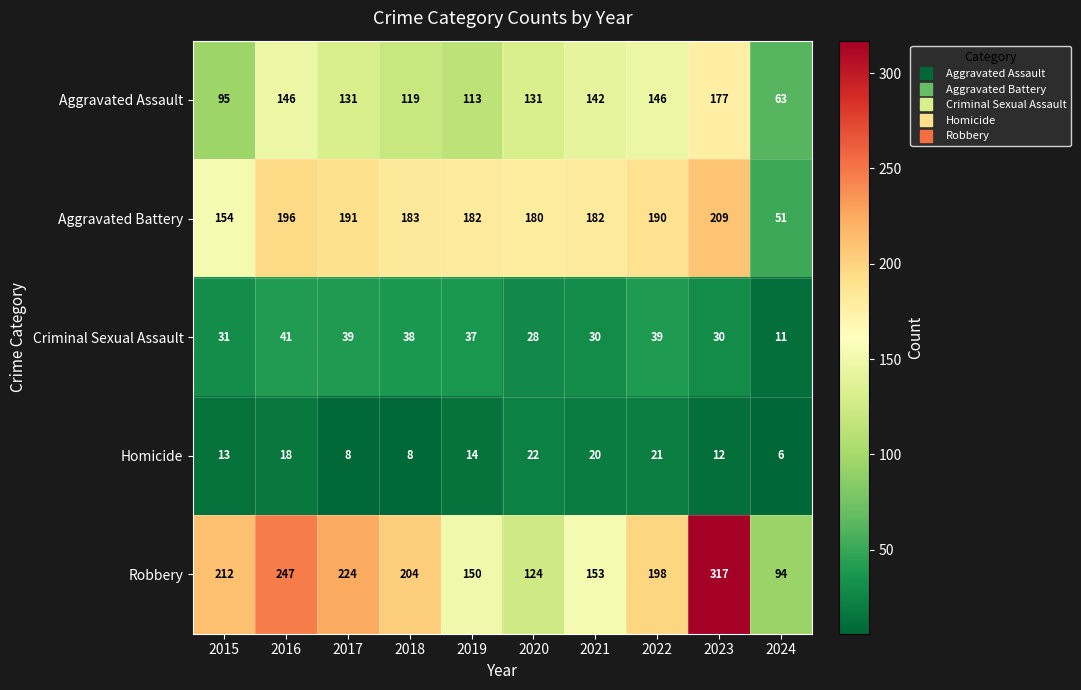

Is it true that Robbery equals 128 at 2017?

False